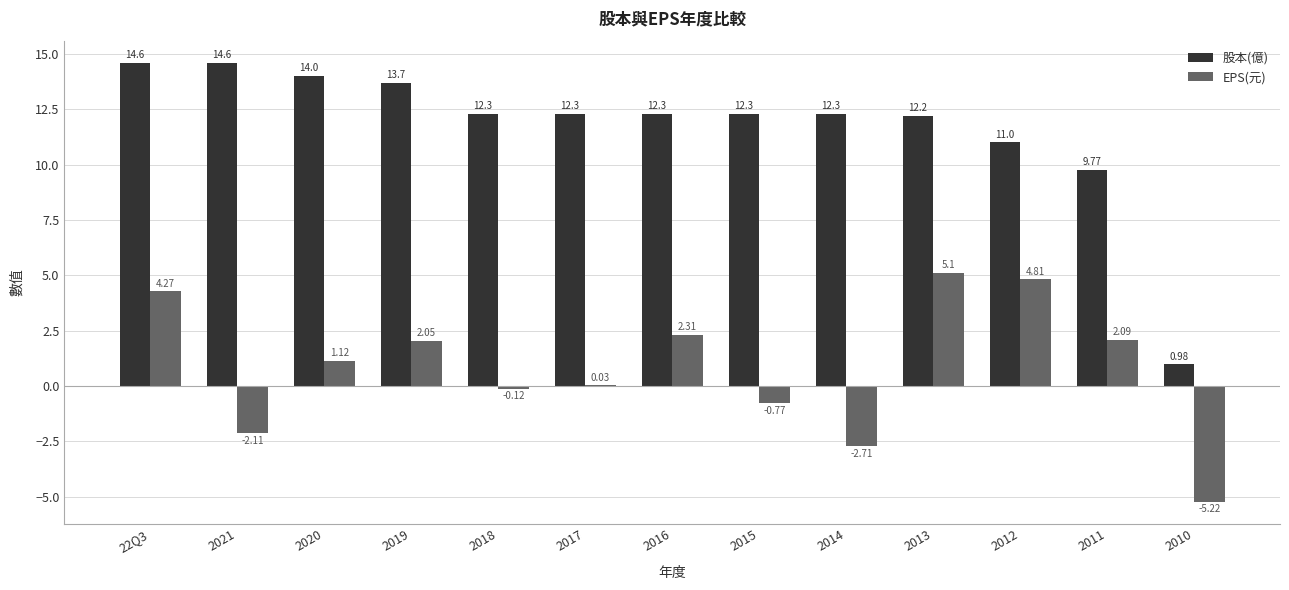

Between 2014 and 2012, which series saw the biggest shift?

EPS(元)